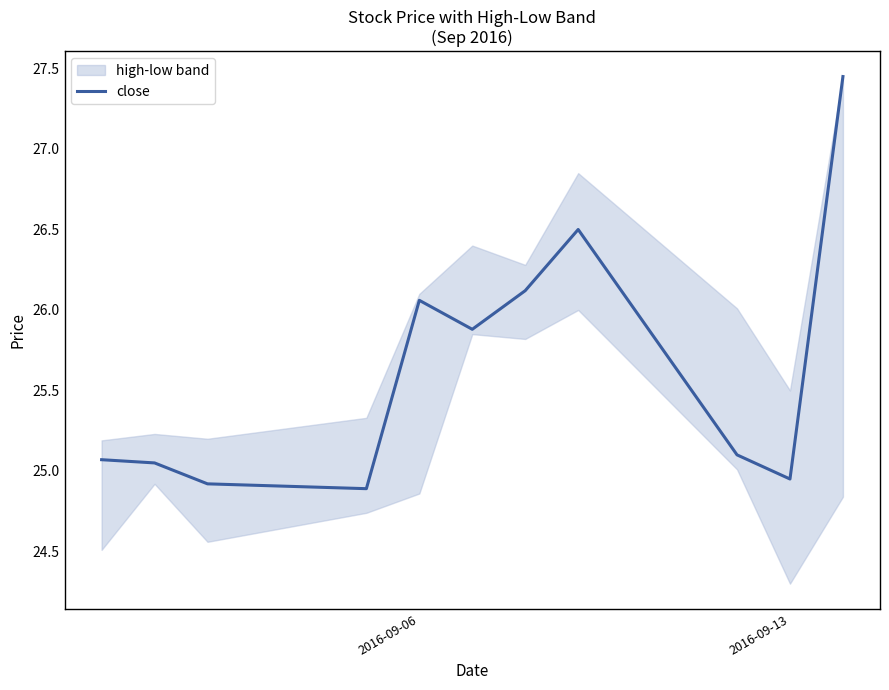

Is it true that close equals 10.9 at 2016-09-06?

False